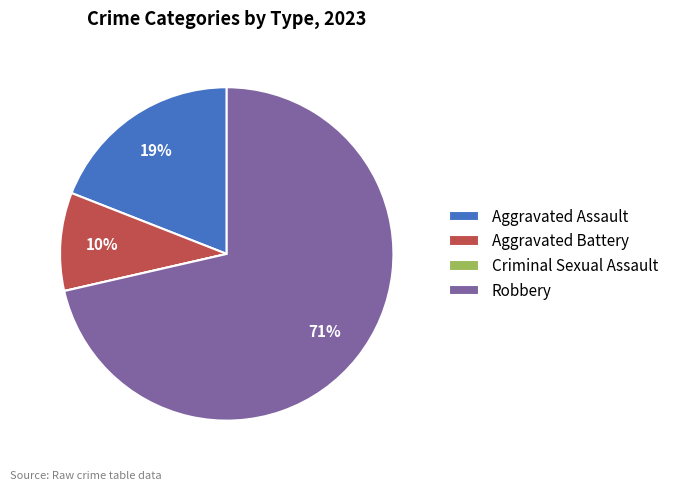

Approximately how many times larger is the value at Aggravated Battery compared to Aggravated Assault?

0.5